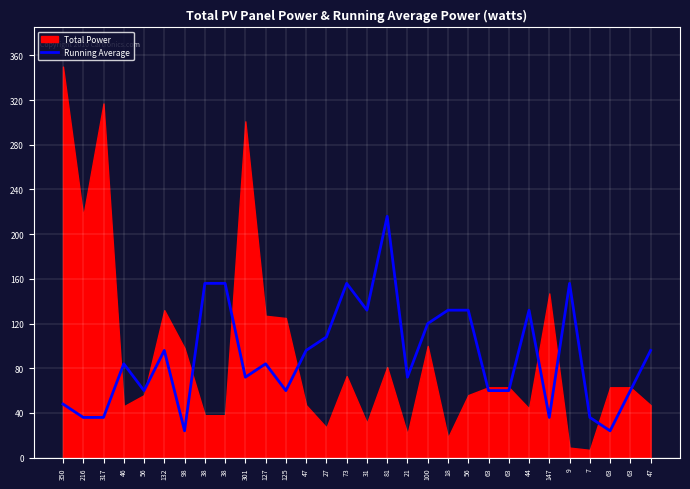

How many points are lower than both their immediate neighbors (excluding endpoints)?

8